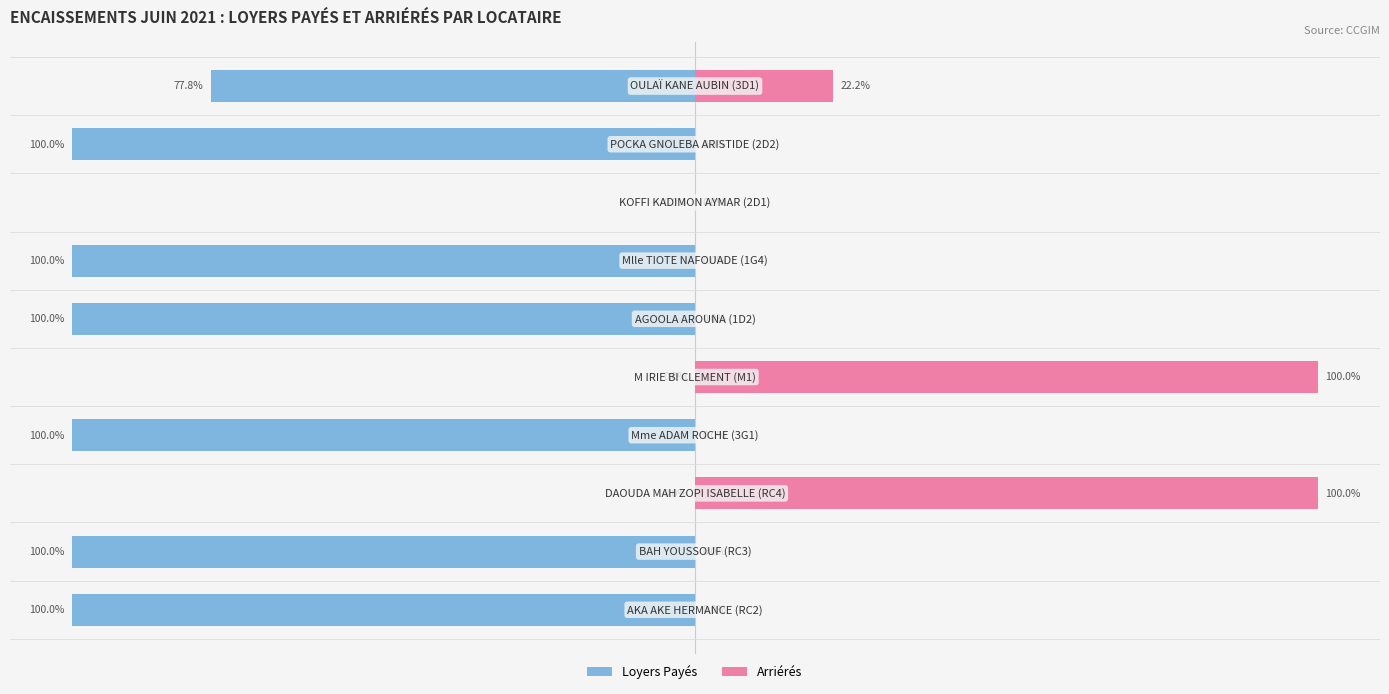

At how many categories does at least one series exceed -60?

10